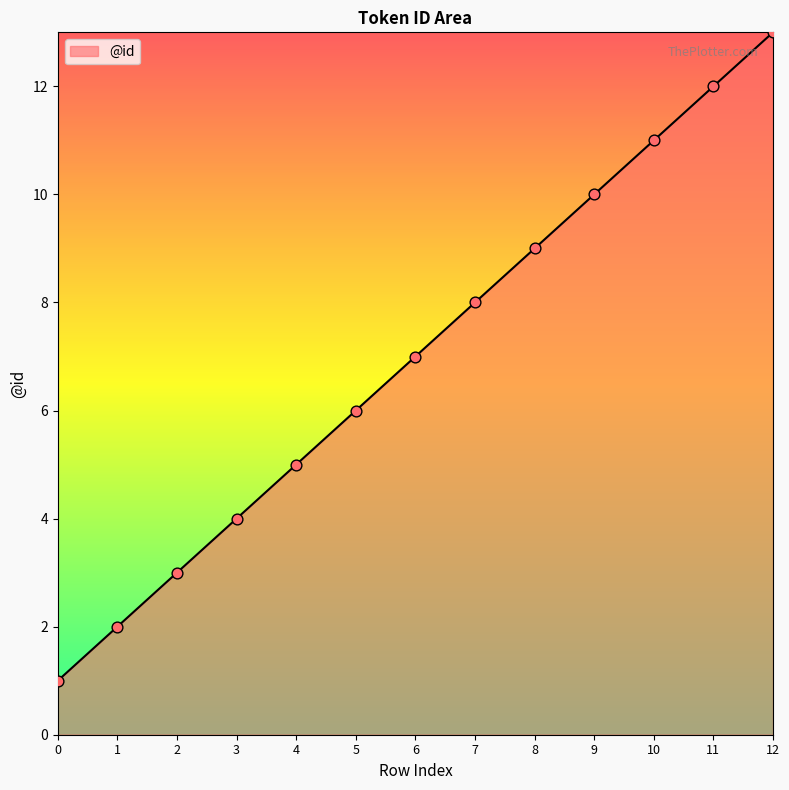

What is the change in value from 10 to 11?

+1